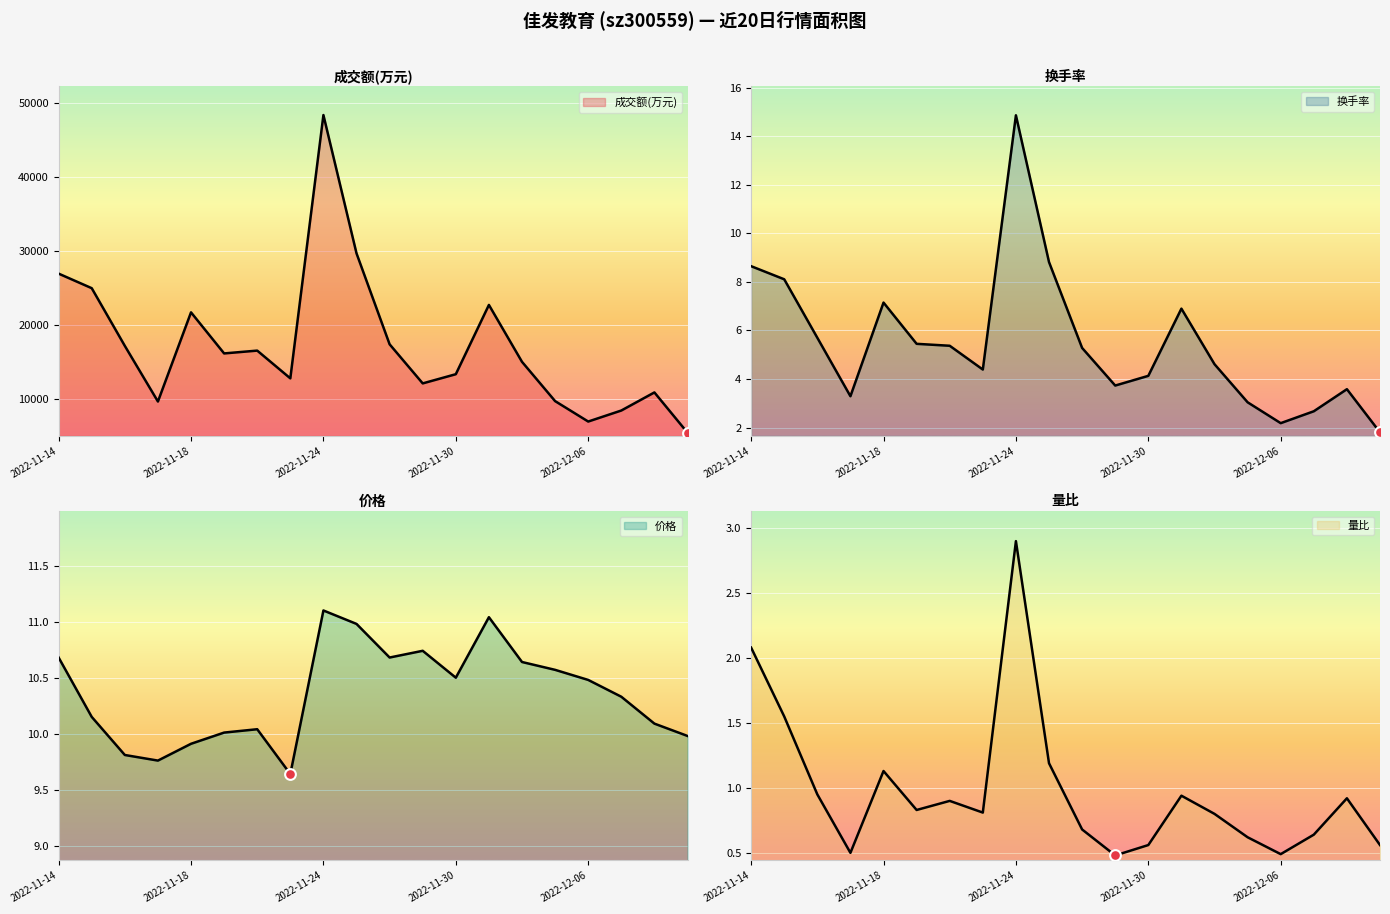

Is the value of 换手率 at 2022-12-01 greater than the value of 成交额(万元) at 2022-11-22?

No